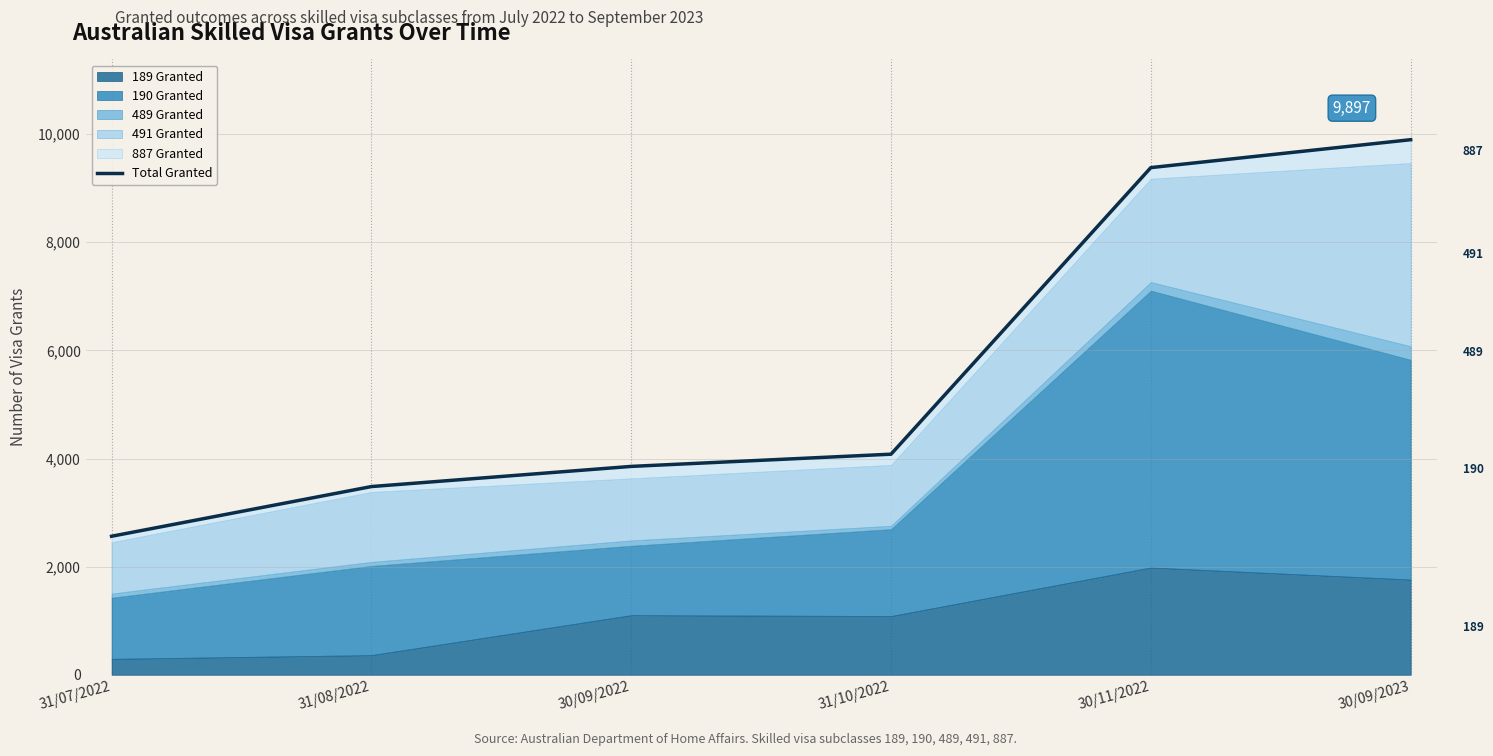

Reading left to right, extract all data points from this chart.

31/07/2022=2562	31/08/2022=3481	30/09/2022=3854	31/10/2022=4080	30/11/2022=9381	30/09/2023=9897